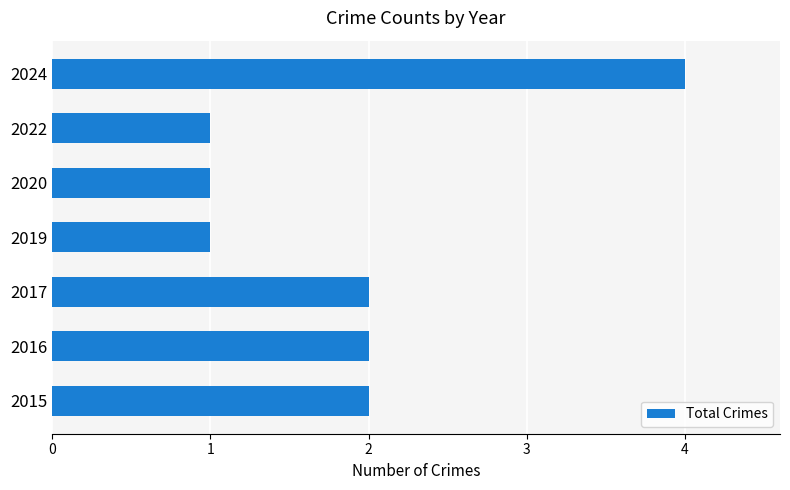

What is the greatest value displayed?

4